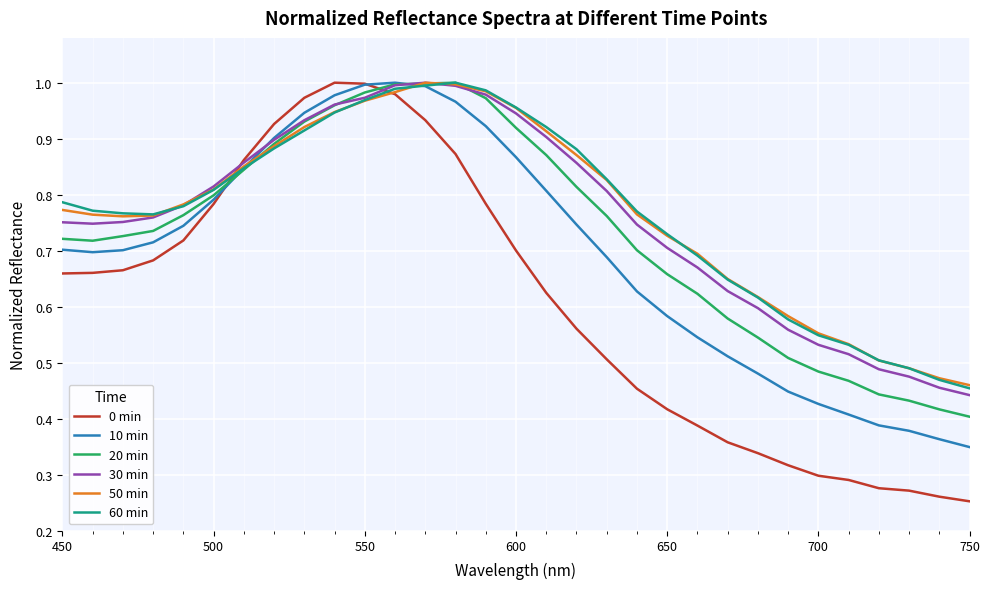

Which series has the widest spread of values?

0 min